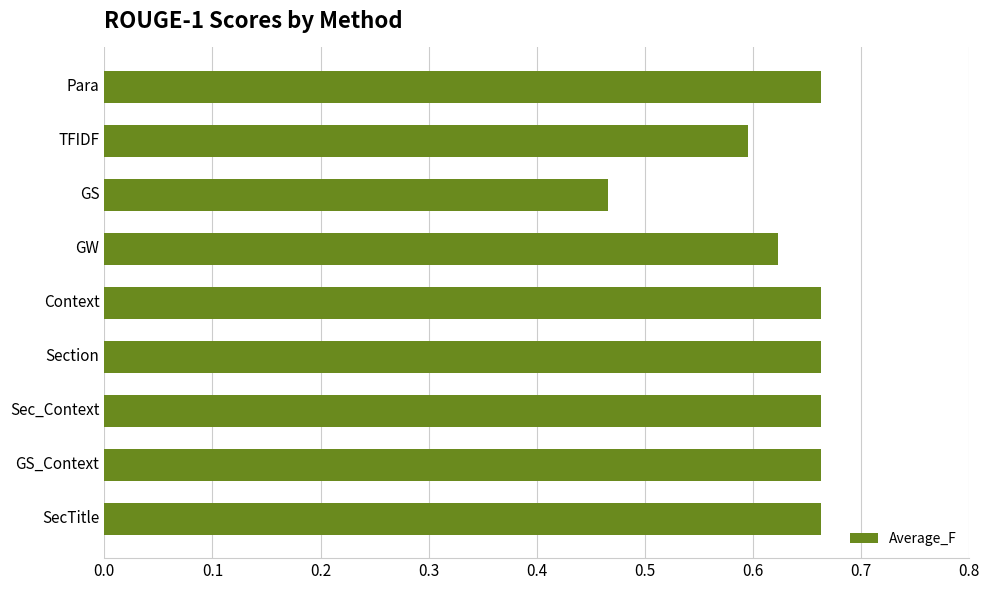

The chart shows a value of 0.2 at TFIDF. True or false?

False